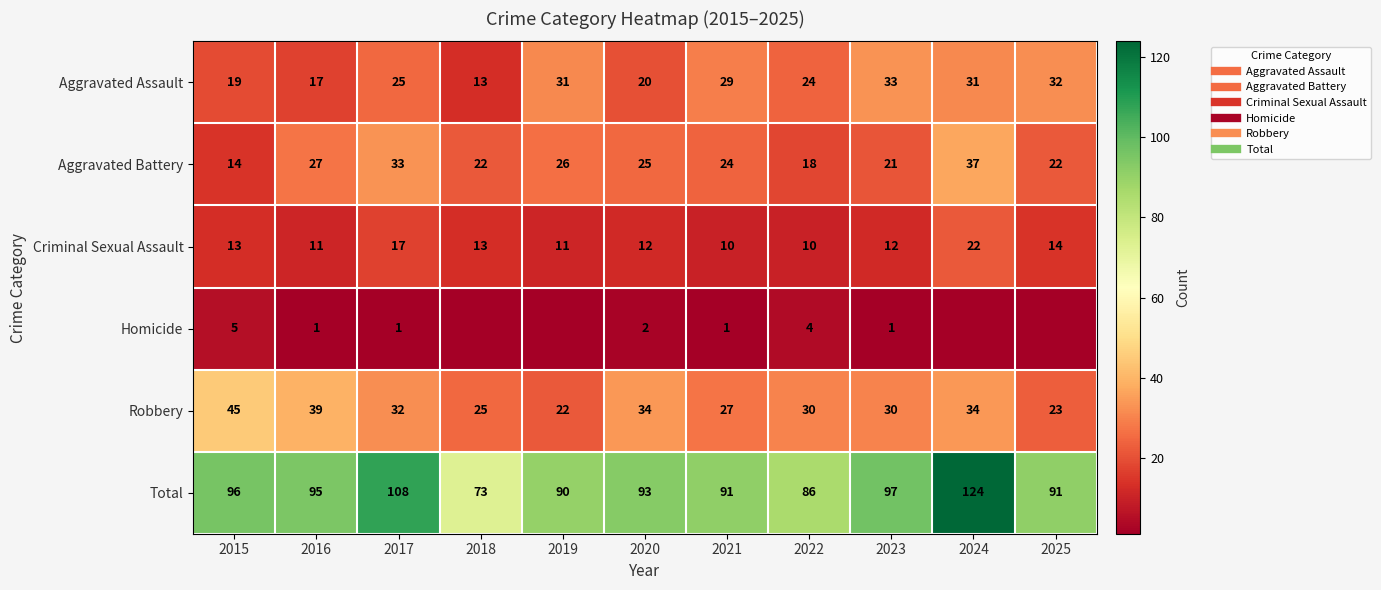

Which series has the largest total across all categories?

Total